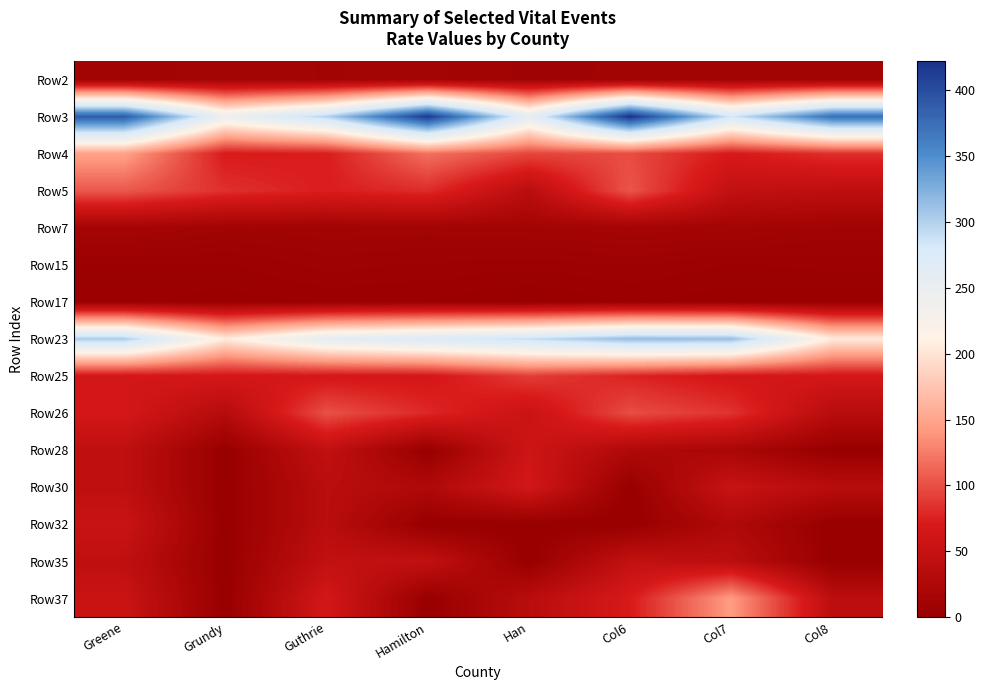

Reading left to right, list all the values displayed in this chart.

Row2: Greene=10.3	Grundy=12.8	Guthrie=11.4	Hamilton=12.1	Han=9.5	Col6=10.1	Col7=11.3	Col8=10.9
Row3: Greene=389.5	Grundy=243.6	Guthrie=298.4	Hamilton=416.2	Han=257.1	Col6=422.0	Col7=283.2	Col8=373.3
Row4: Greene=147.4	Grundy=70.5	Guthrie=72.6	Hamilton=118.9	Han=95.2	Col6=98.3	Col7=69.4	Col8=82.9
Row5: Greene=105.3	Grundy=83.3	Guthrie=72.6	Hamilton=81.1	Han=38.1	Col6=104.0	Col7=46.2	Col8=41.5
Row7: Greene=14.1	Grundy=10.3	Guthrie=10.9	Hamilton=11.0	Han=11.4	Col6=12.9	Col7=12.2	Col8=9.5
Row15: Greene=4.4	Grundy=4.6	Guthrie=7.3	Hamilton=6.3	Han=5.6	Col6=6.6	Col7=4.8	Col8=5.5
Row17: Greene=3.8	Grundy=2.5	Guthrie=3.4	Hamilton=3.2	Han=1.2	Col6=3.4	Col7=2.2	Col8=2.1
Row23: Greene=302.7	Grundy=205.3	Guthrie=258.5	Hamilton=275.6	Han=289.7	Col6=315.0	Col7=313.2	Col8=205.7
Row25: Greene=64.9	Grundy=65.7	Guthrie=65.6	Hamilton=65.6	Han=90.5	Col6=75.8	Col7=65.2	Col8=65.2
Row26: Greene=64.9	Grundy=32.8	Guthrie=101.5	Hamilton=78.8	Han=54.3	Col6=99.2	Col7=84.8	Col8=35.1
Row28: Greene=43.2	Grundy=0.0	Guthrie=45.9	Hamilton=0.0	Han=58.3	Col6=26.1	Col7=20.1	Col8=0.0
Row30: Greene=43.2	Grundy=0.0	Guthrie=36.9	Hamilton=26.3	Han=63.4	Col6=0.0	Col7=52.2	Col8=35.1
Row32: Greene=54.0	Grundy=0.0	Guthrie=36.9	Hamilton=0.0	Han=0.0	Col6=0.0	Col7=26.1	Col8=0.0
Row35: Greene=43.2	Grundy=0.0	Guthrie=46.2	Hamilton=45.9	Han=0.0	Col6=46.7	Col7=39.1	Col8=0.0
Row37: Greene=54.0	Grundy=0.0	Guthrie=64.6	Hamilton=0.0	Han=36.2	Col6=70.0	Col7=143.5	Col8=40.1